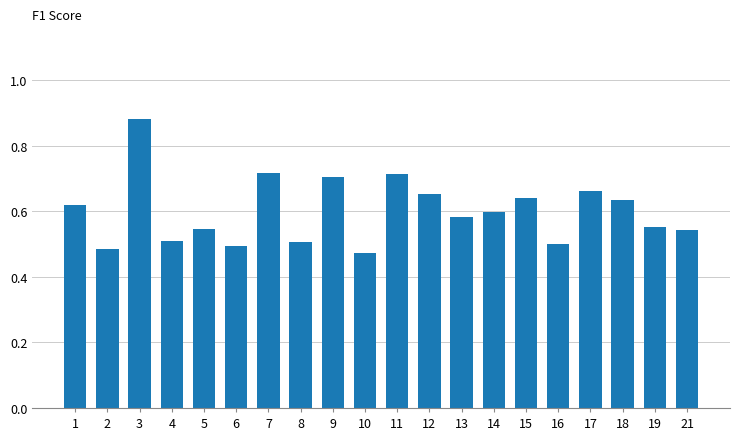

How many bars are there in total?

20